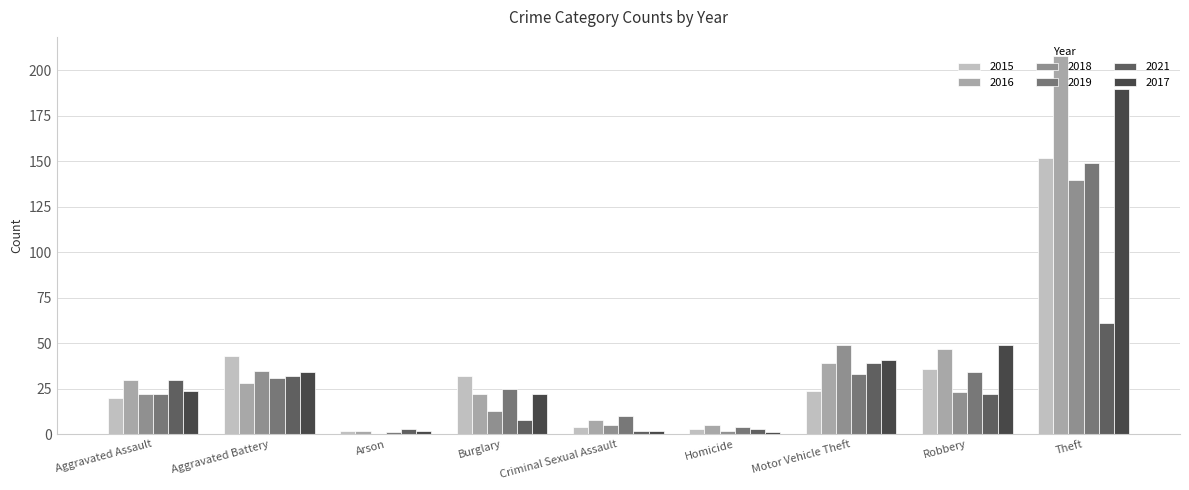

What is the sum of all 2015 values?

316